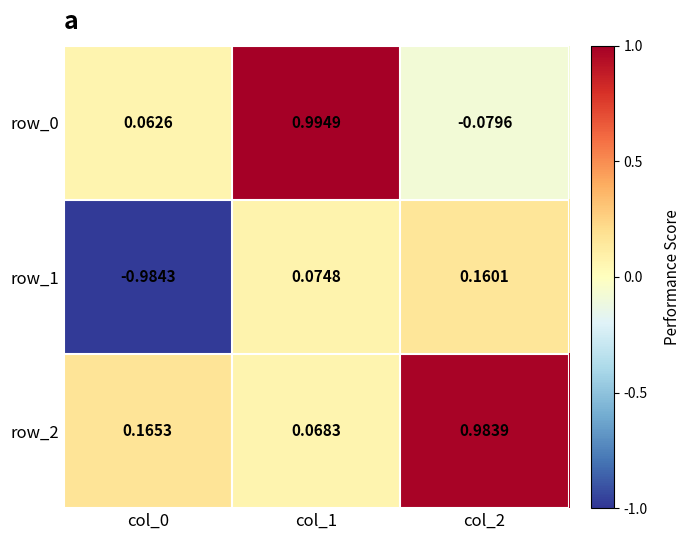

What is the difference between the highest and lowest values at col_0?

1.1